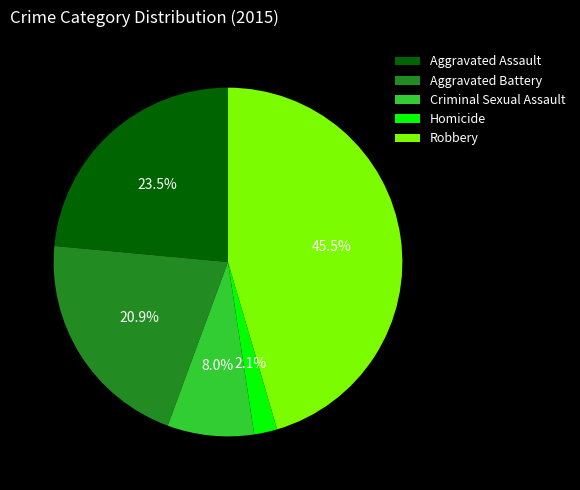

Which category has the smallest portion of the pie?

Homicide